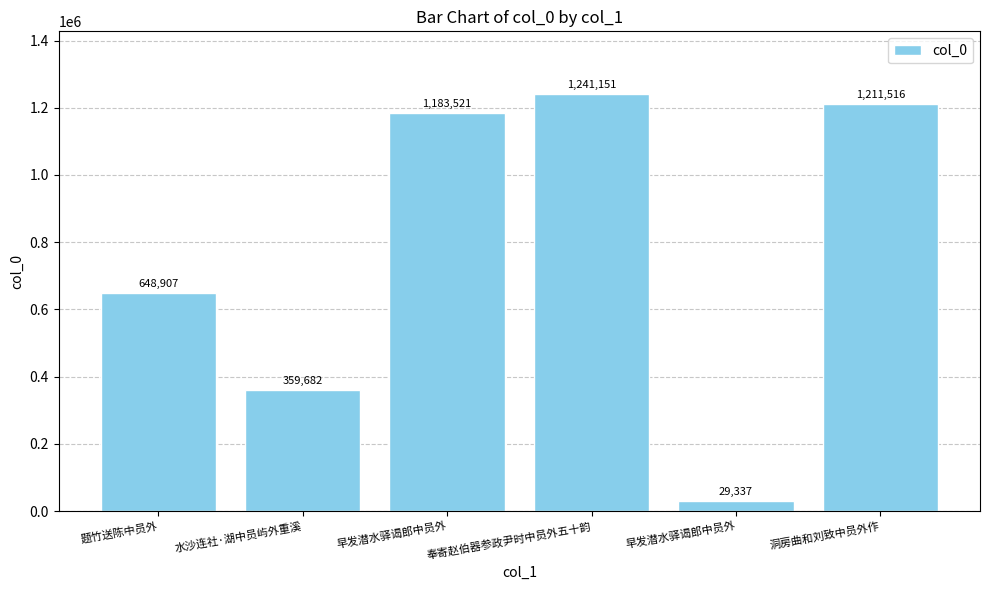

How many categories are shown in the chart?

6